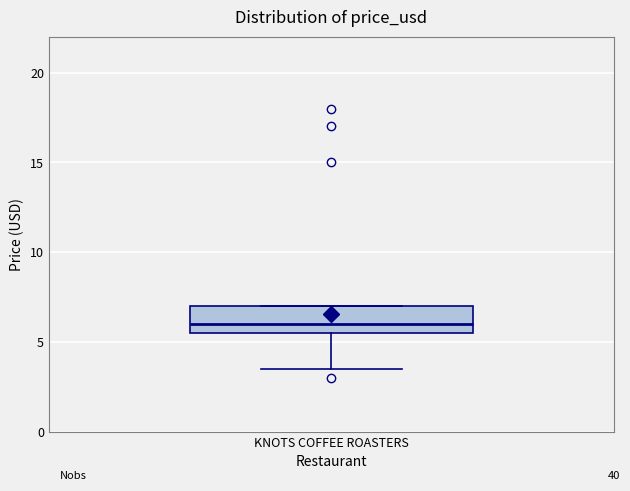

Read this box plot against the y-axis: the position of the median line, the range covered by the box, and the ends of both whiskers. The values are not printed on the chart, so give them approximately, as read against the axis.

median 6.0, box 5.5 to 7.0, whiskers 3.5 to 7.0